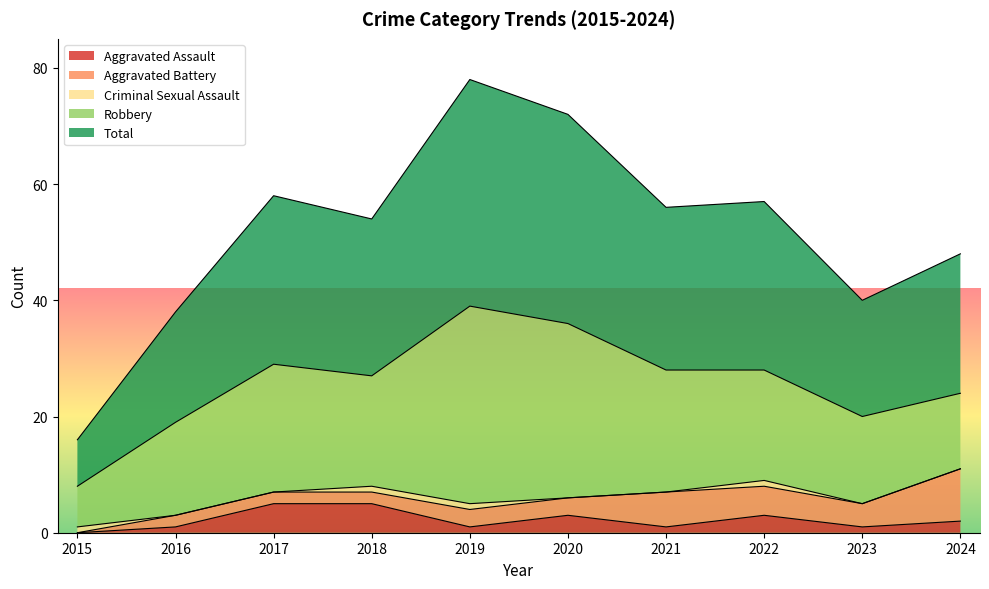

Where is the first local maximum for Criminal Sexual Assault?

2022